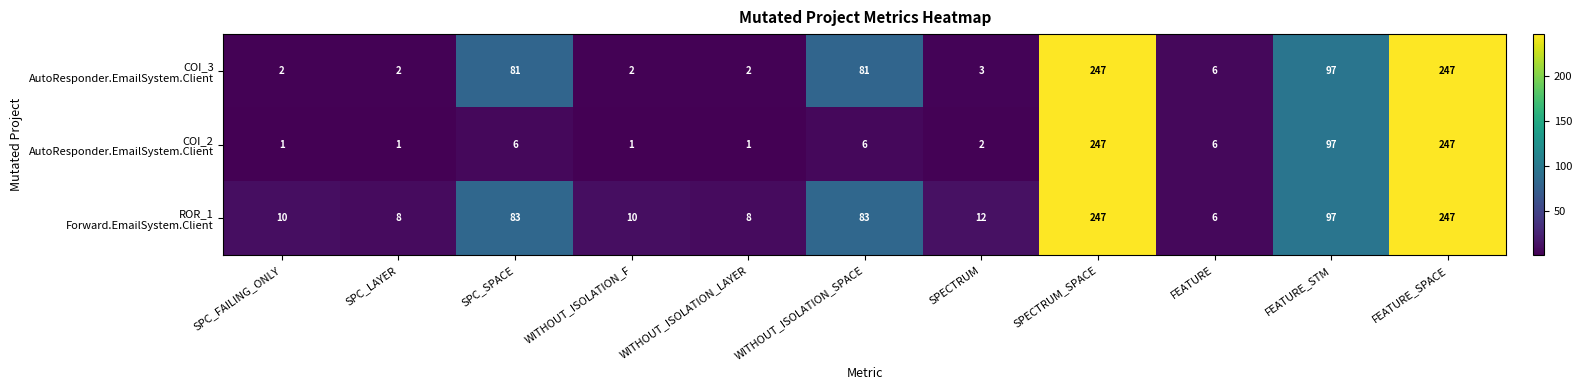

What is the total value across all series at FEATURE?

18